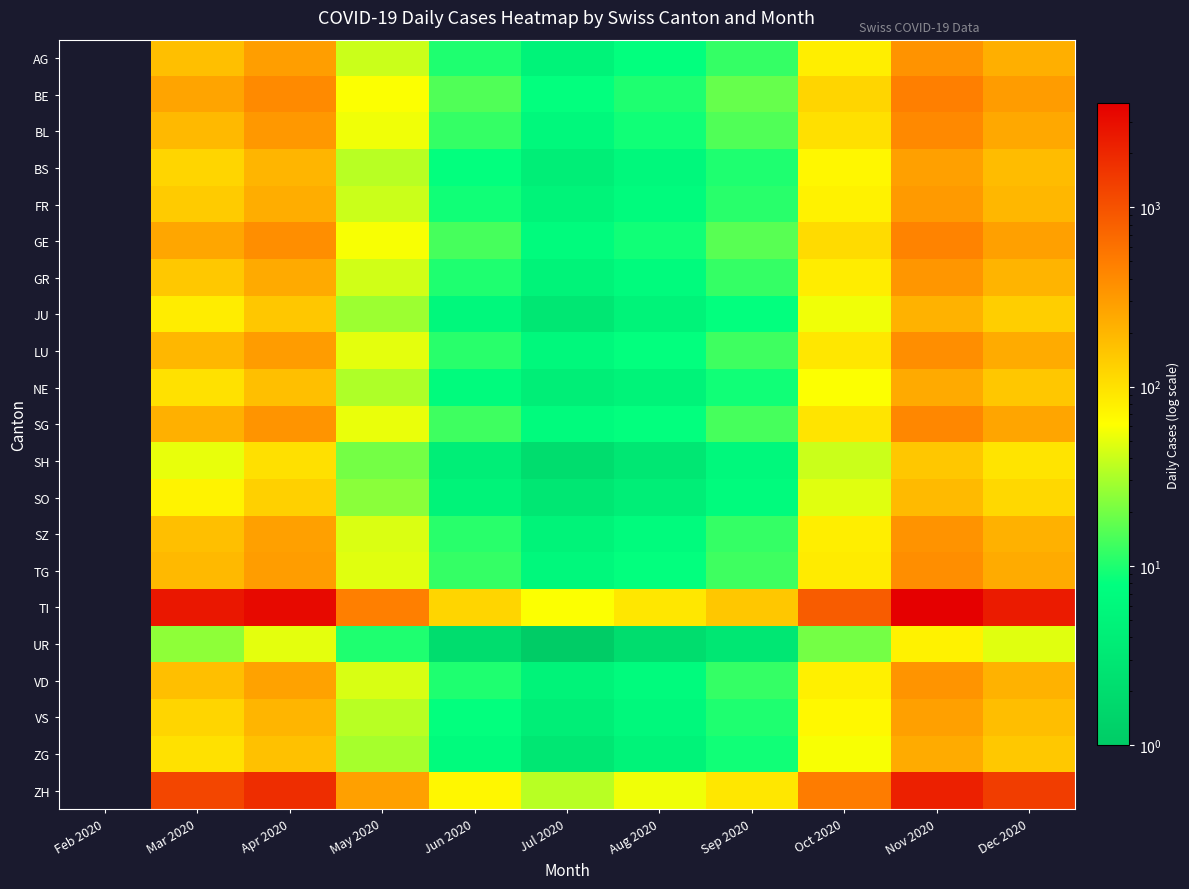

Reading left to right, what are all the values shown in this chart?

AG: Feb 2020=0	Mar 2020=171	Apr 2020=290	May 2020=40	Jun 2020=10	Jul 2020=5	Aug 2020=8	Sep 2020=12	Oct 2020=80	Nov 2020=350	Dec 2020=220
BE: Feb 2020=0	Mar 2020=266	Apr 2020=400	May 2020=60	Jun 2020=15	Jul 2020=8	Aug 2020=10	Sep 2020=18	Oct 2020=120	Nov 2020=480	Dec 2020=300
BL: Feb 2020=0	Mar 2020=188	Apr 2020=320	May 2020=55	Jun 2020=12	Jul 2020=6	Aug 2020=9	Sep 2020=15	Oct 2020=100	Nov 2020=410	Dec 2020=250
BS: Feb 2020=0	Mar 2020=120	Apr 2020=200	May 2020=35	Jun 2020=8	Jul 2020=4	Aug 2020=6	Sep 2020=10	Oct 2020=70	Nov 2020=280	Dec 2020=180
FR: Feb 2020=0	Mar 2020=141	Apr 2020=230	May 2020=40	Jun 2020=9	Jul 2020=5	Aug 2020=7	Sep 2020=11	Oct 2020=75	Nov 2020=310	Dec 2020=195
GE: Feb 2020=0	Mar 2020=255	Apr 2020=380	May 2020=58	Jun 2020=14	Jul 2020=7	Aug 2020=9	Sep 2020=16	Oct 2020=110	Nov 2020=450	Dec 2020=280
GR: Feb 2020=0	Mar 2020=149	Apr 2020=240	May 2020=42	Jun 2020=10	Jul 2020=5	Aug 2020=7	Sep 2020=12	Oct 2020=82	Nov 2020=330	Dec 2020=205
JU: Feb 2020=0	Mar 2020=82	Apr 2020=150	May 2020=28	Jun 2020=6	Jul 2020=3	Aug 2020=5	Sep 2020=8	Oct 2020=55	Nov 2020=210	Dec 2020=135
LU: Feb 2020=0	Mar 2020=194	Apr 2020=300	May 2020=50	Jun 2020=11	Jul 2020=6	Aug 2020=8	Sep 2020=13	Oct 2020=90	Nov 2020=380	Dec 2020=235
NE: Feb 2020=0	Mar 2020=99	Apr 2020=170	May 2020=32	Jun 2020=7	Jul 2020=4	Aug 2020=5	Sep 2020=9	Oct 2020=60	Nov 2020=240	Dec 2020=150
SG: Feb 2020=0	Mar 2020=219	Apr 2020=340	May 2020=52	Jun 2020=13	Jul 2020=7	Aug 2020=8	Sep 2020=14	Oct 2020=95	Nov 2020=420	Dec 2020=260
SH: Feb 2020=0	Mar 2020=51	Apr 2020=100	May 2020=20	Jun 2020=4	Jul 2020=2	Aug 2020=3	Sep 2020=6	Oct 2020=40	Nov 2020=150	Dec 2020=95
SO: Feb 2020=0	Mar 2020=74	Apr 2020=130	May 2020=24	Jun 2020=5	Jul 2020=3	Aug 2020=4	Sep 2020=7	Oct 2020=48	Nov 2020=185	Dec 2020=115
SZ: Feb 2020=0	Mar 2020=171	Apr 2020=280	May 2020=46	Jun 2020=11	Jul 2020=5	Aug 2020=7	Sep 2020=12	Oct 2020=80	Nov 2020=350	Dec 2020=215
TG: Feb 2020=0	Mar 2020=188	Apr 2020=295	May 2020=48	Jun 2020=12	Jul 2020=6	Aug 2020=8	Sep 2020=13	Oct 2020=85	Nov 2020=380	Dec 2020=235
TI: Feb 2020=0	Mar 2020=2550	Apr 2020=3200	May 2020=480	Jun 2020=120	Jul 2020=60	Aug 2020=90	Sep 2020=150	Oct 2020=850	Nov 2020=3800	Dec 2020=2400
UR: Feb 2020=0	Mar 2020=25	Apr 2020=50	May 2020=10	Jun 2020=2	Jul 2020=1	Aug 2020=2	Sep 2020=3	Oct 2020=20	Nov 2020=75	Dec 2020=48
VD: Feb 2020=0	Mar 2020=171	Apr 2020=275	May 2020=45	Jun 2020=10	Jul 2020=5	Aug 2020=7	Sep 2020=12	Oct 2020=78	Nov 2020=340	Dec 2020=210
VS: Feb 2020=0	Mar 2020=120	Apr 2020=200	May 2020=35	Jun 2020=8	Jul 2020=4	Aug 2020=6	Sep 2020=10	Oct 2020=68	Nov 2020=280	Dec 2020=175
ZG: Feb 2020=0	Mar 2020=99	Apr 2020=165	May 2020=30	Jun 2020=7	Jul 2020=3	Aug 2020=5	Sep 2020=9	Oct 2020=58	Nov 2020=235	Dec 2020=148
ZH: Feb 2020=0	Mar 2020=1200	Apr 2020=1800	May 2020=280	Jun 2020=70	Jul 2020=35	Aug 2020=55	Sep 2020=90	Oct 2020=500	Nov 2020=2200	Dec 2020=1400